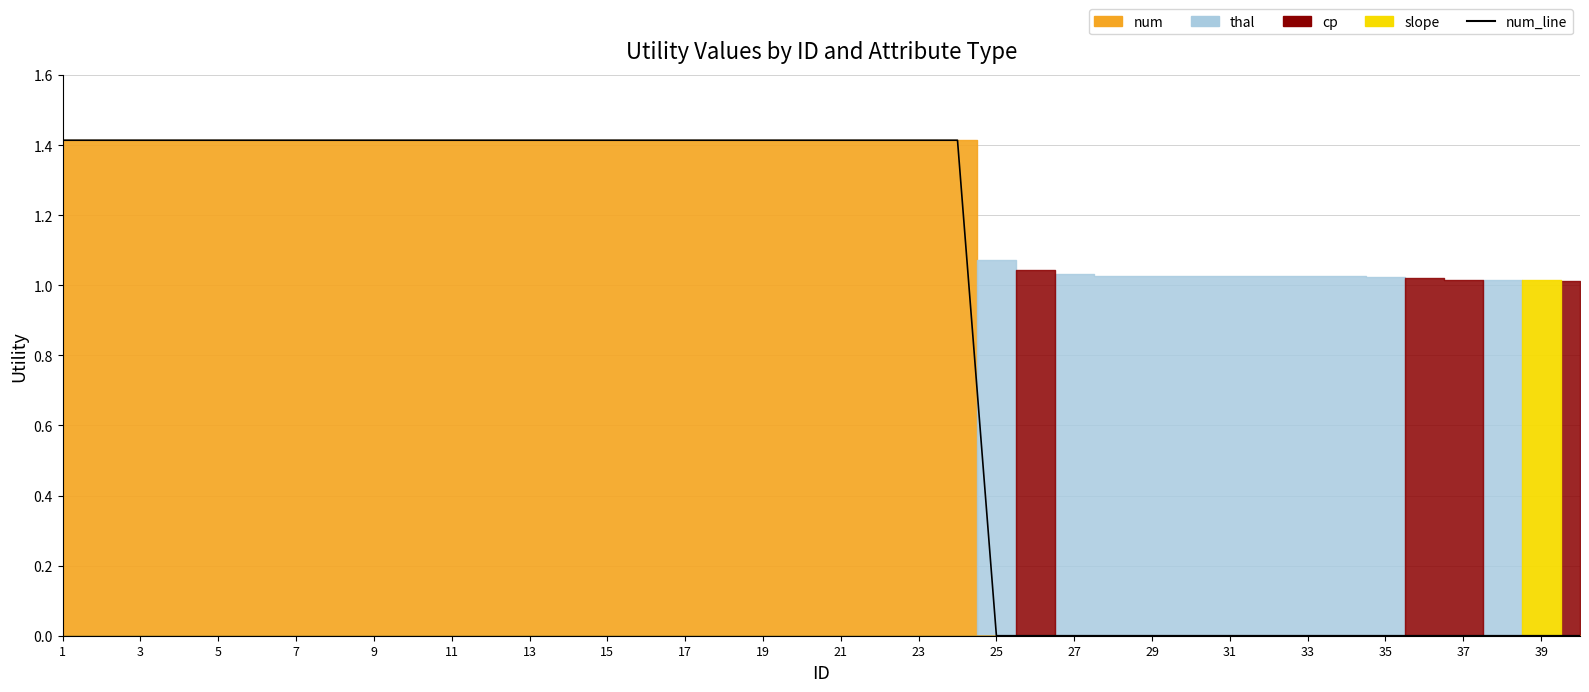

What is the maximum value shown in the chart?

1.4